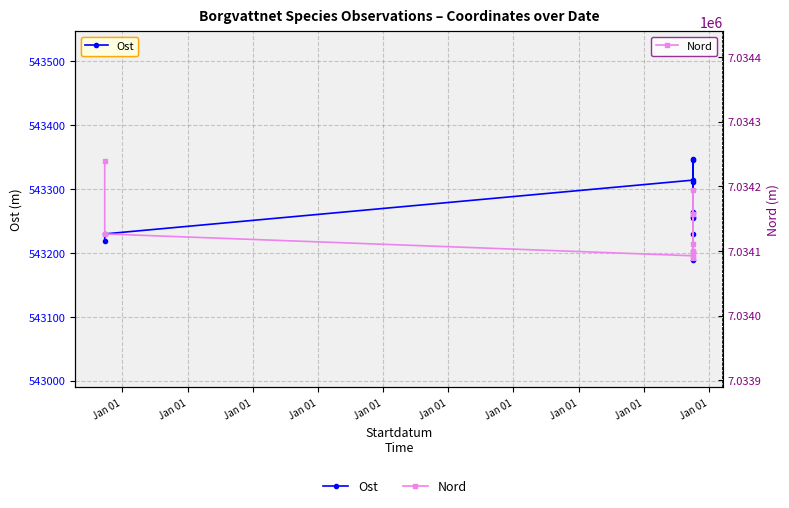

The Ost series shows 543229.7 at Jan 01. True or false?

True